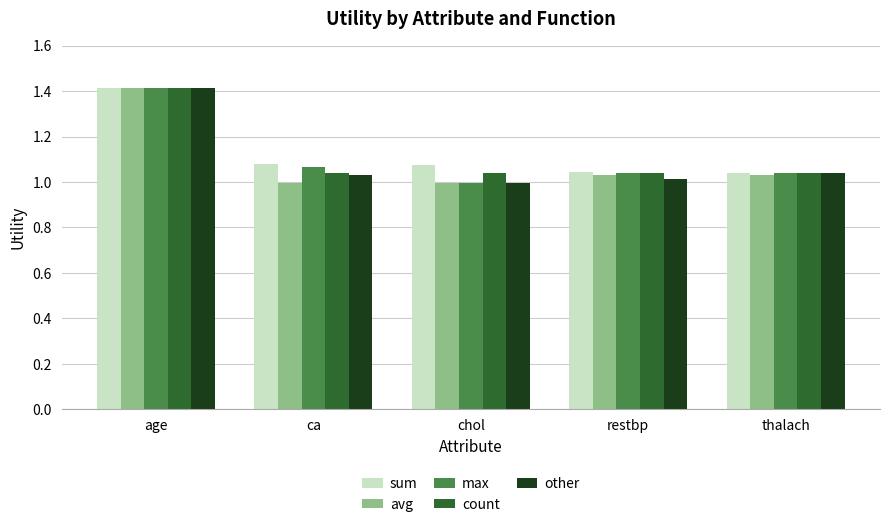

At which category does the chart reach its peak across all series?

age